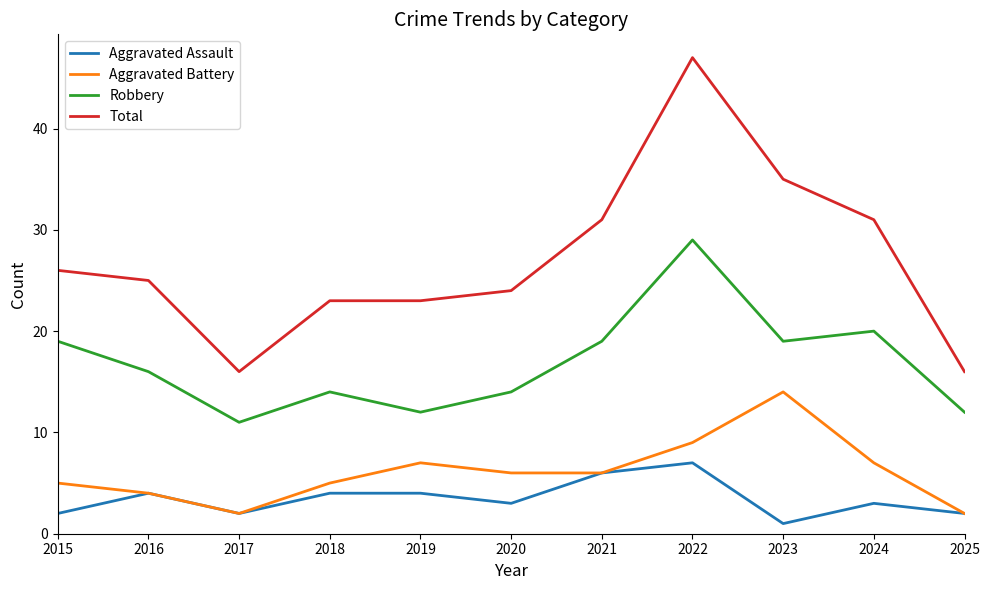

List the series in order of their peak value, highest first.

Total, Robbery, Aggravated Battery, Aggravated Assault